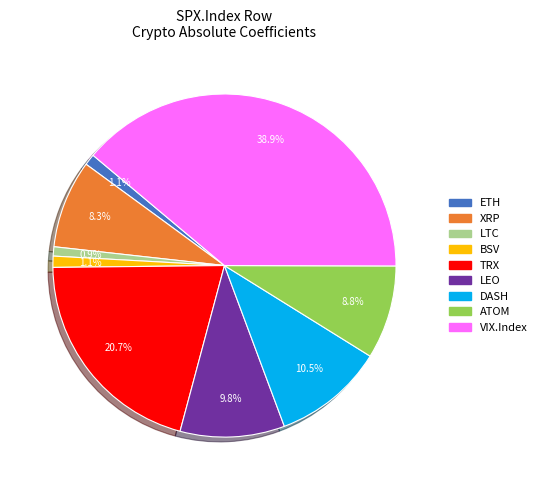

How much of the chart is everything except LTC?

99.1%